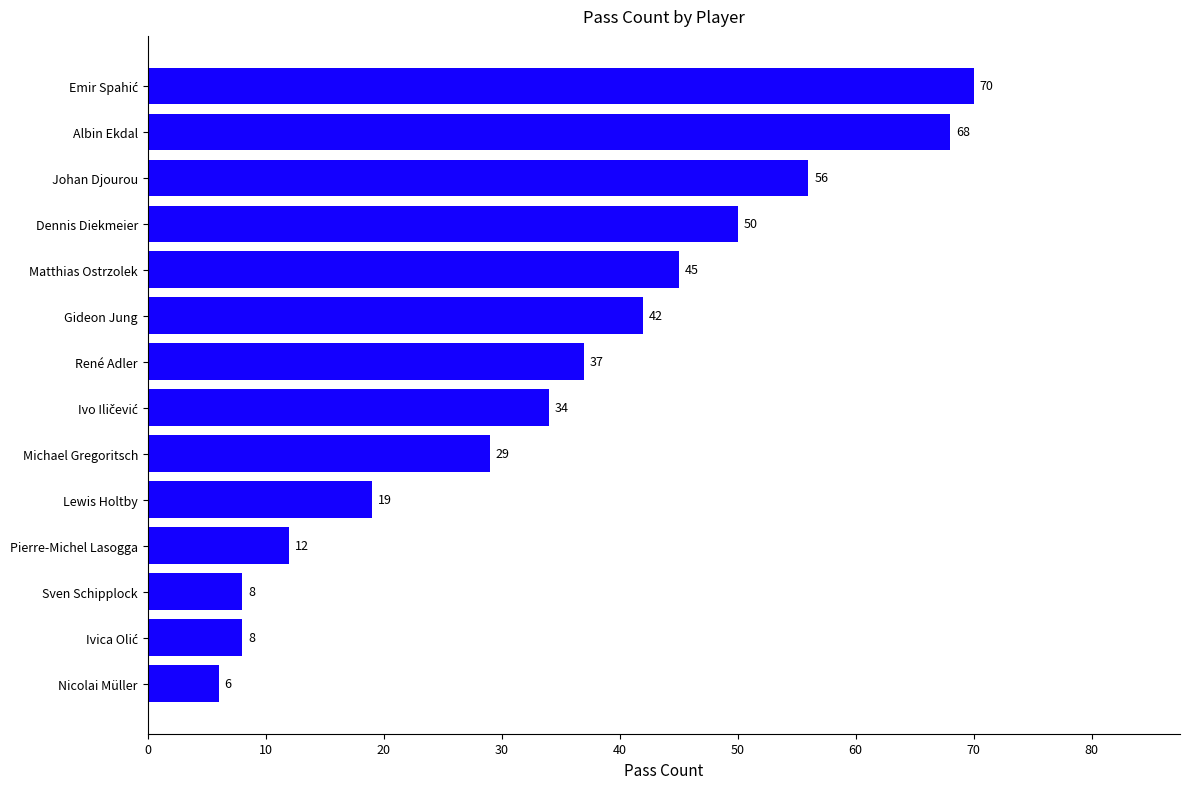

At which label is the value closest to 38?

René Adler